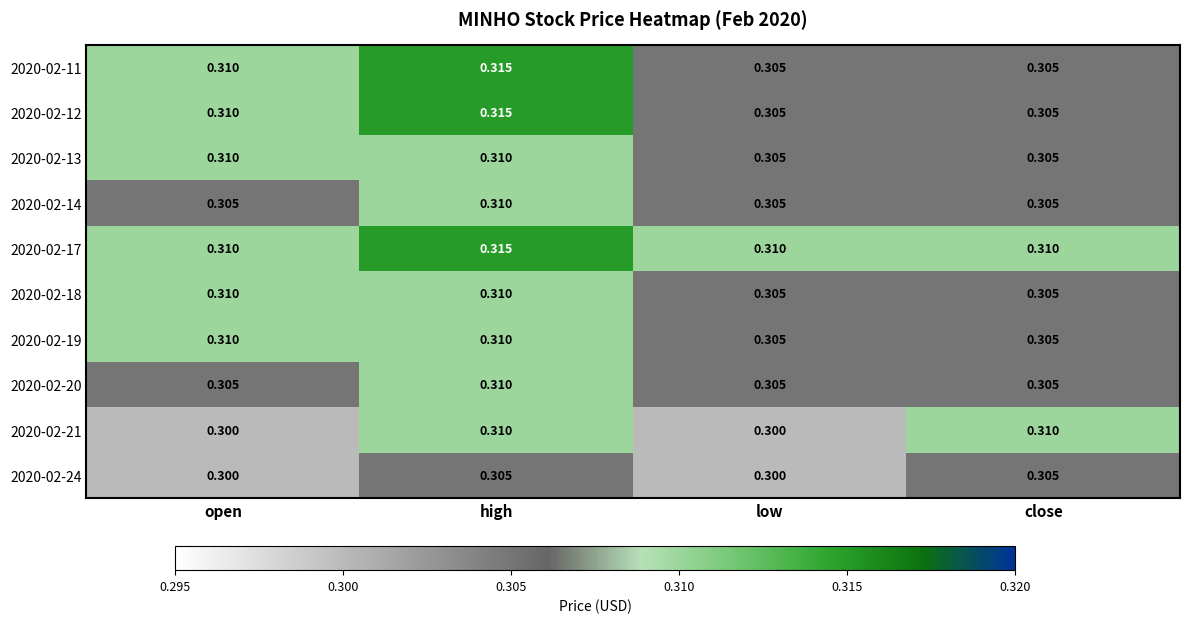

Count the number of data series in this chart.

10